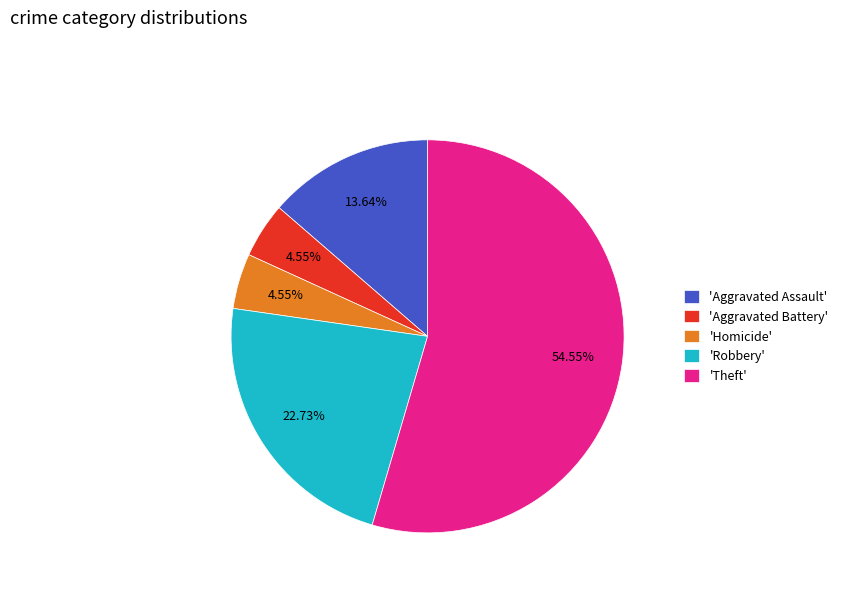

Which category accounts for the majority?

'Theft'